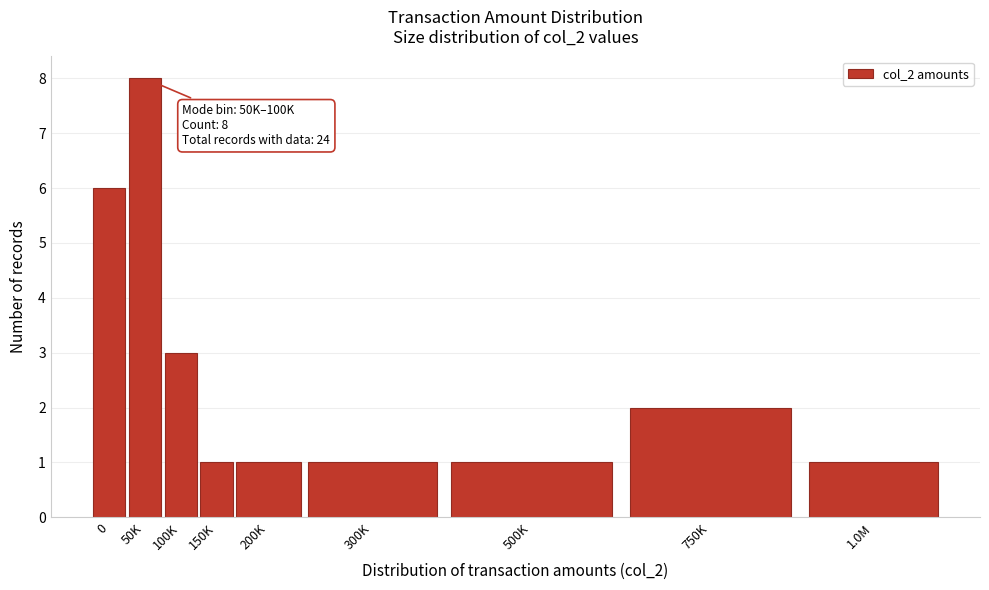

Reading left to right, extract all data points from this chart.

6	8	3	1	1	1	1	2	1